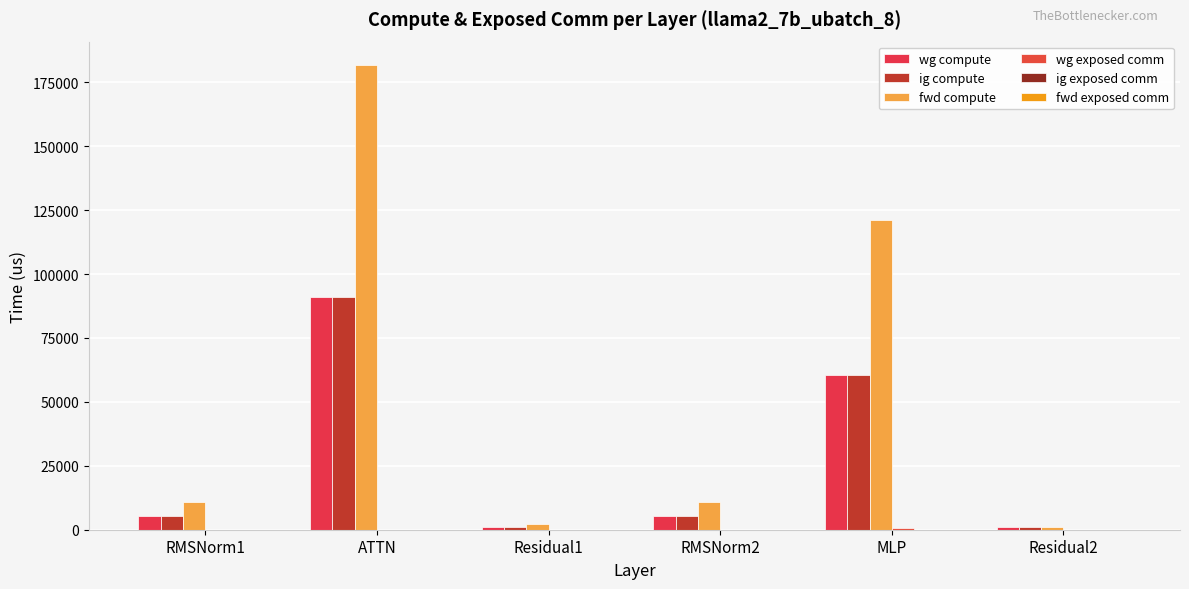

How many data points in fwd compute are above 10714?

4